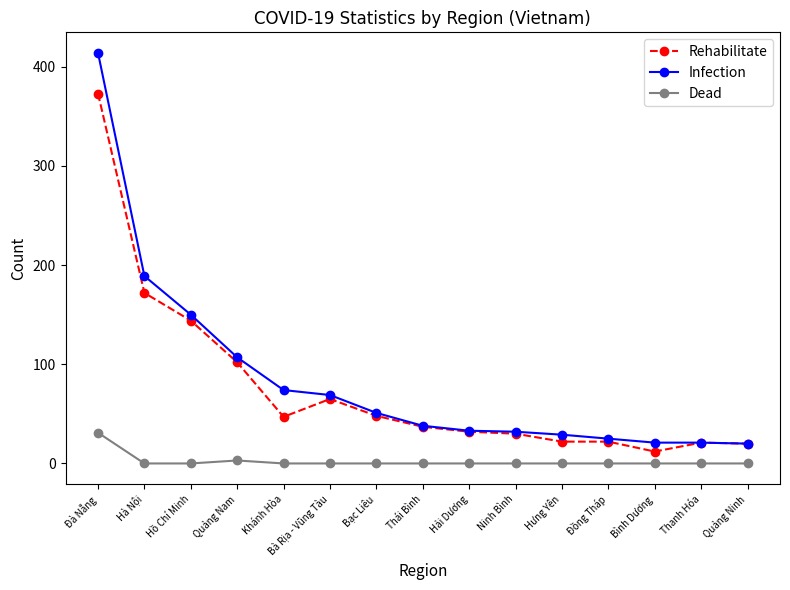

What are all the series names shown in the legend?

Rehabilitate, Infection, Dead